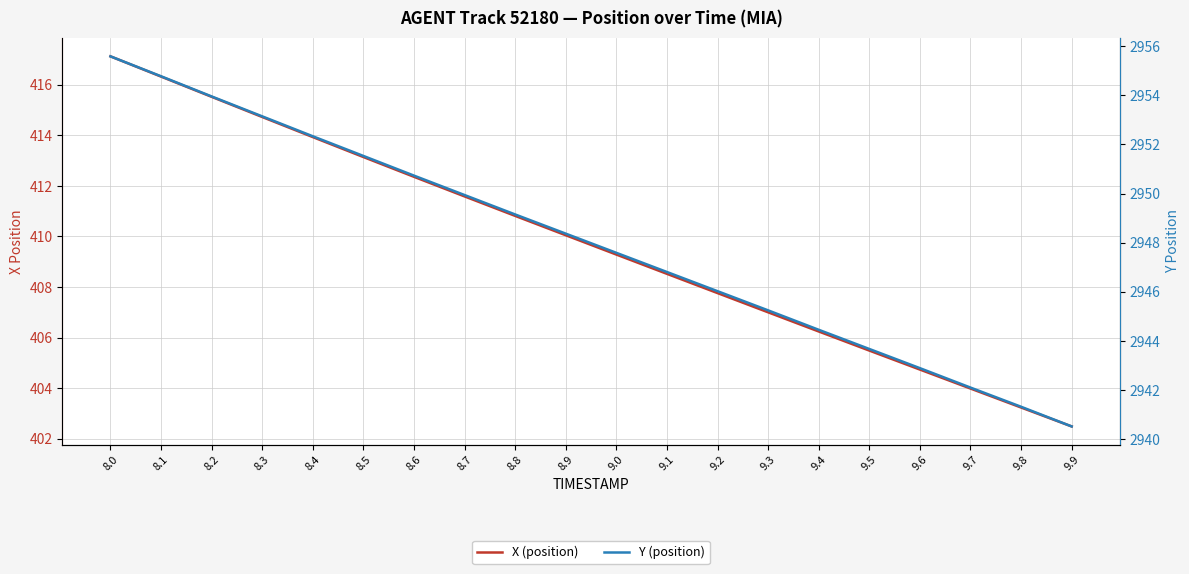

Rank the series by their average value, from lowest to highest.

X (position), Y (position)